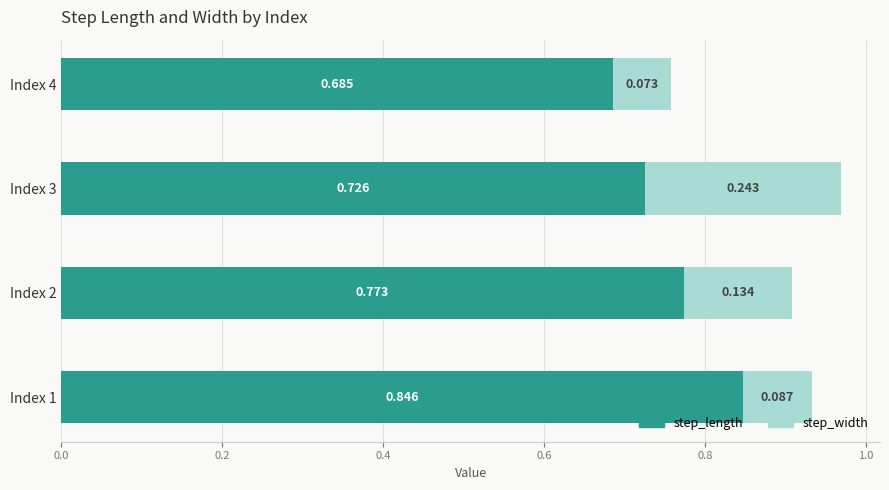

How many categories are shown in the chart?

4